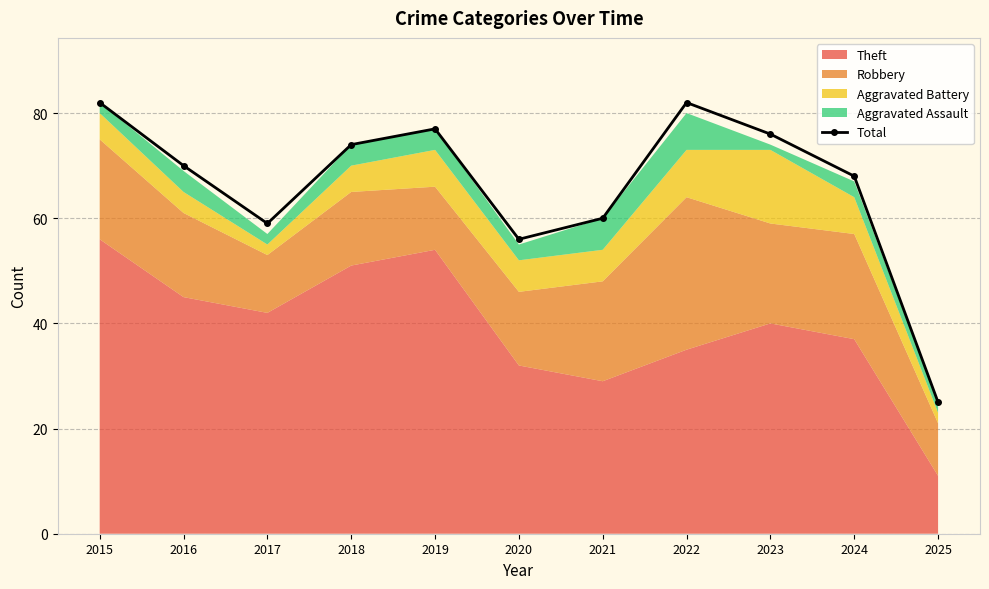

How many values are below 70?

5